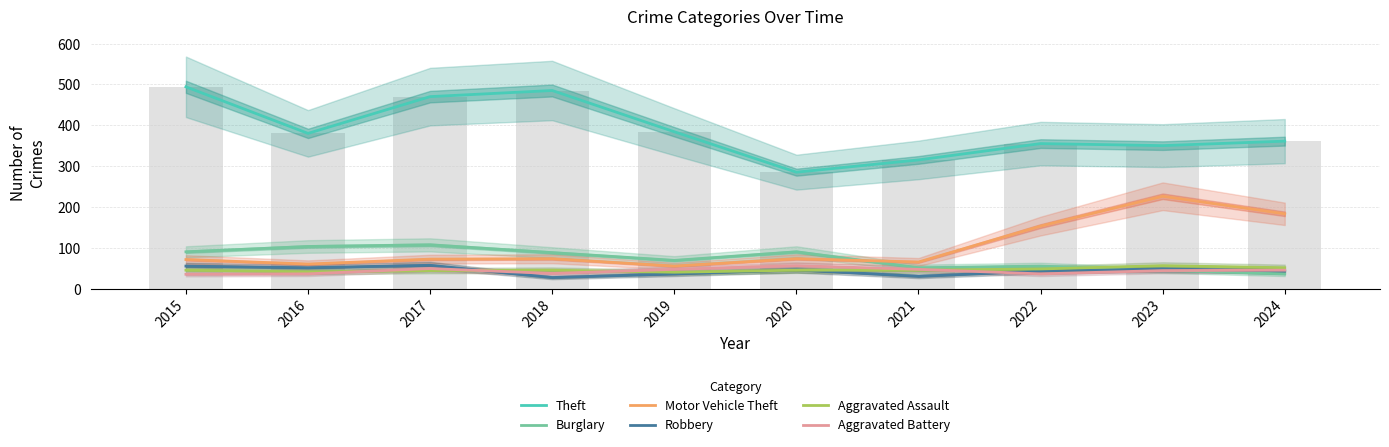

List the series in order of their peak value, highest first.

Theft, Motor Vehicle Theft, Burglary, Robbery, Aggravated Assault, Aggravated Battery